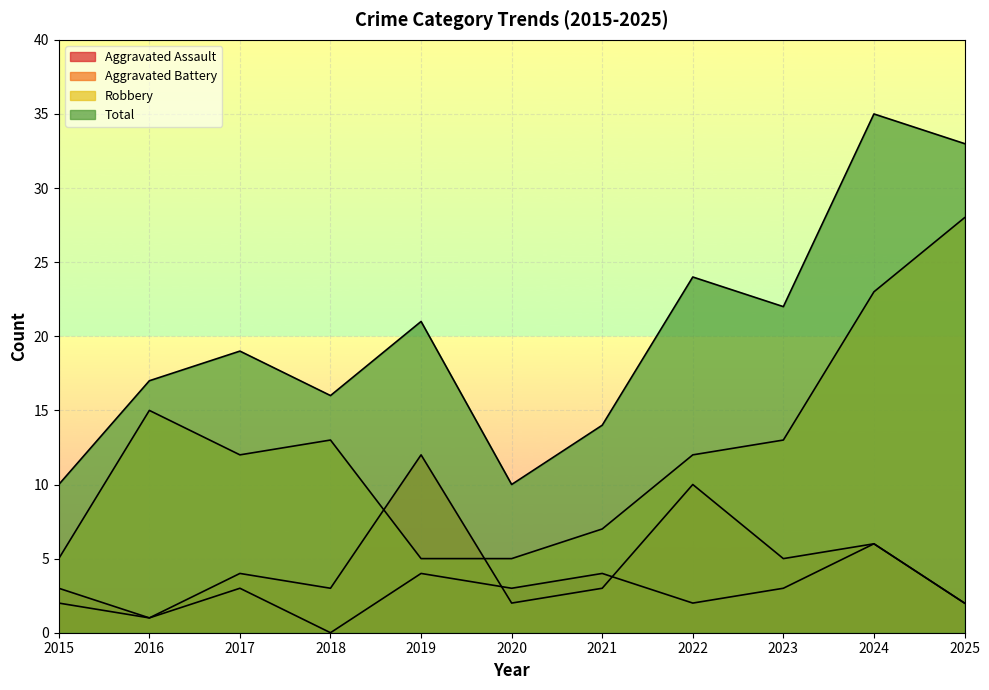

At which label is Aggravated Assault closest to 3?

2015